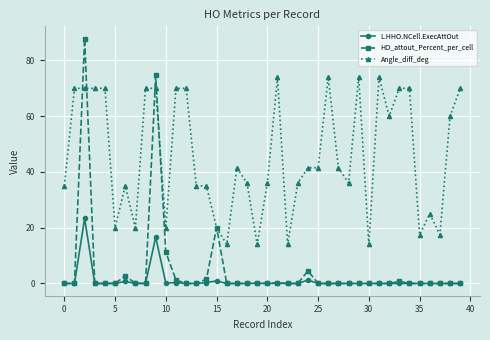

List the series in order of their peak value, lowest first.

L.HHO.NCell.ExecAttOut, Angle_diff_deg, HO_attout_Percent_per_cell